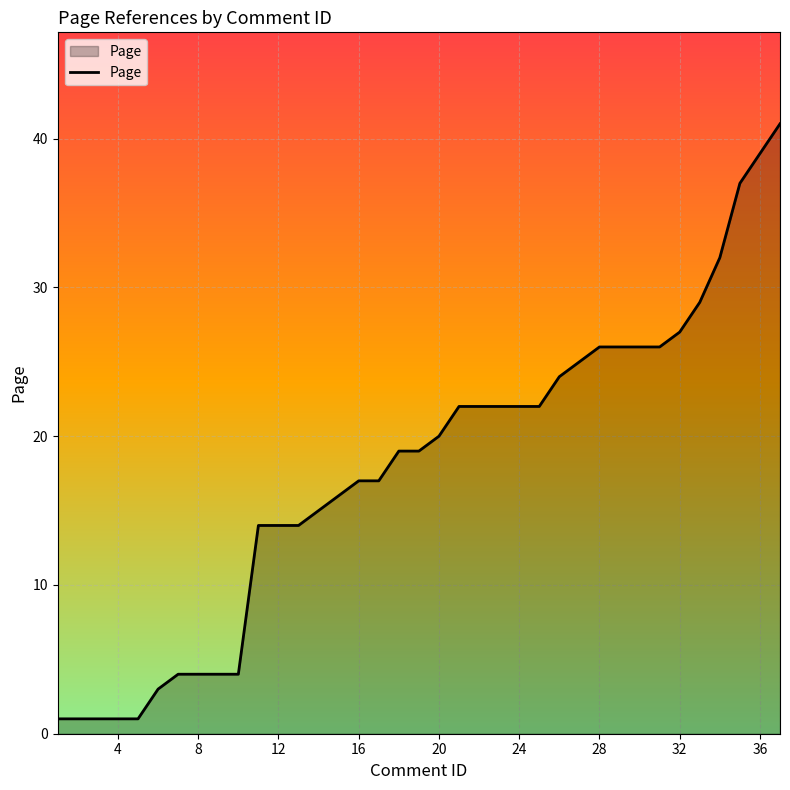

What is the minimum value shown in the chart?

1